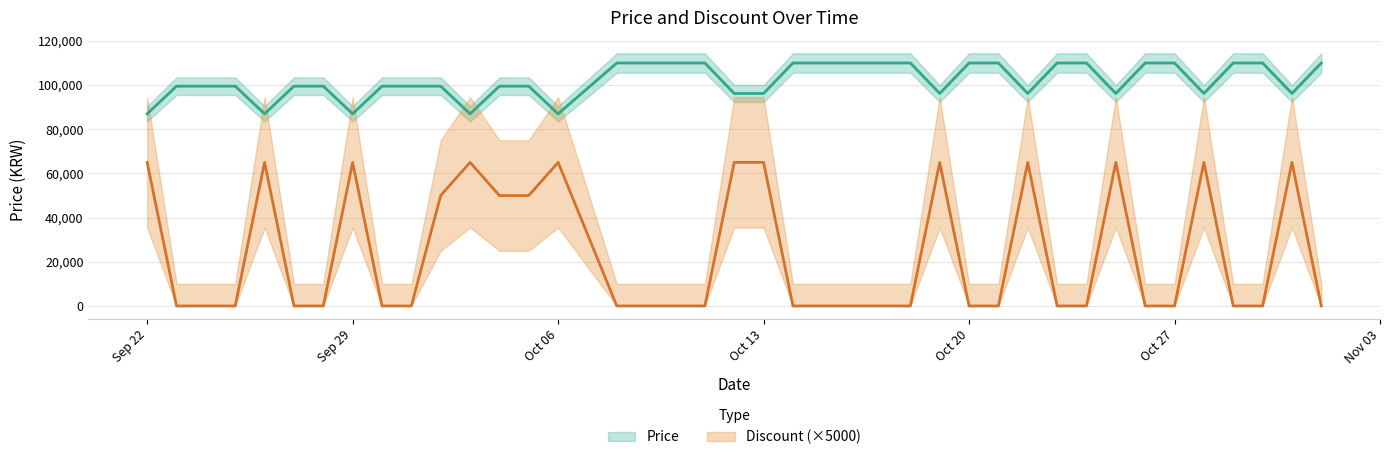

Rank the series by their average value, from highest to lowest.

Price, Discount